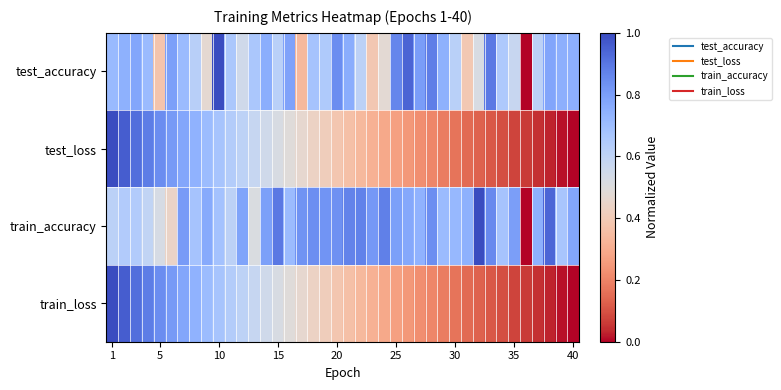

Reading left to right, transcribe all the data shown in this chart.

test_accuracy: 0.7	0.7	0.8	0.7	0.4	0.8	0.7	0.6	0.5	1.0	0.7	0.5	0.7	0.8	0.6	0.8	0.3	0.7	0.7	0.8	0.8	0.6	0.4	0.5	0.9	0.9	0.8	0.9	0.7	0.6	0.4	0.5	0.9	0.7	0.6	0.0	0.6	0.8	0.7	0.7
test_loss: 1.0	1.0	0.9	0.9	0.8	0.8	0.8	0.7	0.7	0.7	0.6	0.6	0.6	0.5	0.5	0.5	0.5	0.4	0.4	0.4	0.4	0.3	0.3	0.3	0.3	0.2	0.2	0.2	0.2	0.2	0.1	0.1	0.1	0.1	0.1	0.1	0.0	0.0	0.0	0.0
train_accuracy: 0.6	0.6	0.6	0.6	0.5	0.4	0.8	0.7	0.8	0.7	0.6	0.8	0.5	0.8	0.9	0.7	0.8	0.8	0.8	0.8	0.9	0.9	0.8	0.9	0.8	0.8	0.7	0.8	0.7	0.7	0.7	1.0	0.9	0.7	0.8	0.0	0.7	0.9	0.7	0.8
train_loss: 1.0	1.0	0.9	0.9	0.8	0.8	0.8	0.7	0.7	0.7	0.6	0.6	0.6	0.5	0.5	0.5	0.5	0.4	0.4	0.4	0.4	0.3	0.3	0.3	0.3	0.2	0.2	0.2	0.2	0.2	0.1	0.1	0.1	0.1	0.1	0.1	0.0	0.0	0.0	0.0